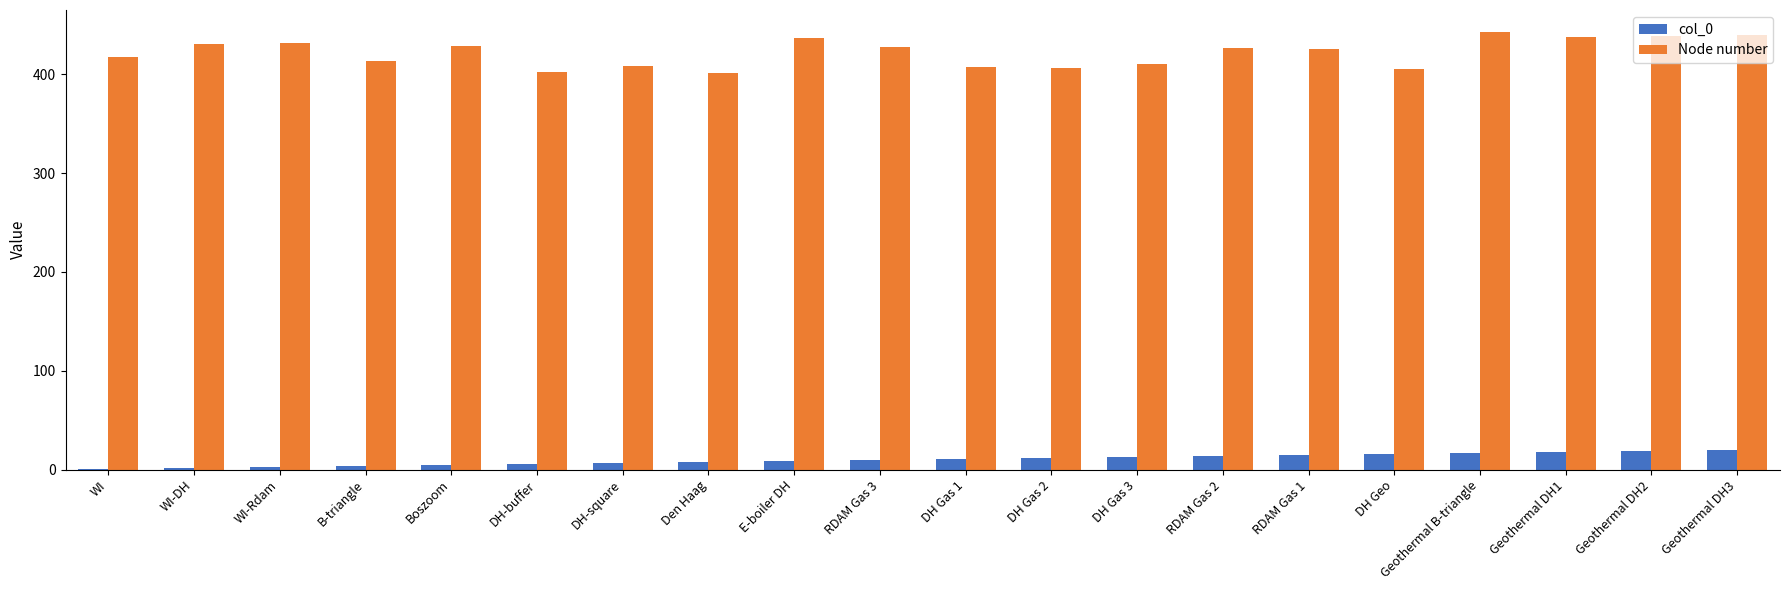

What is the maximum value shown in the chart?

443